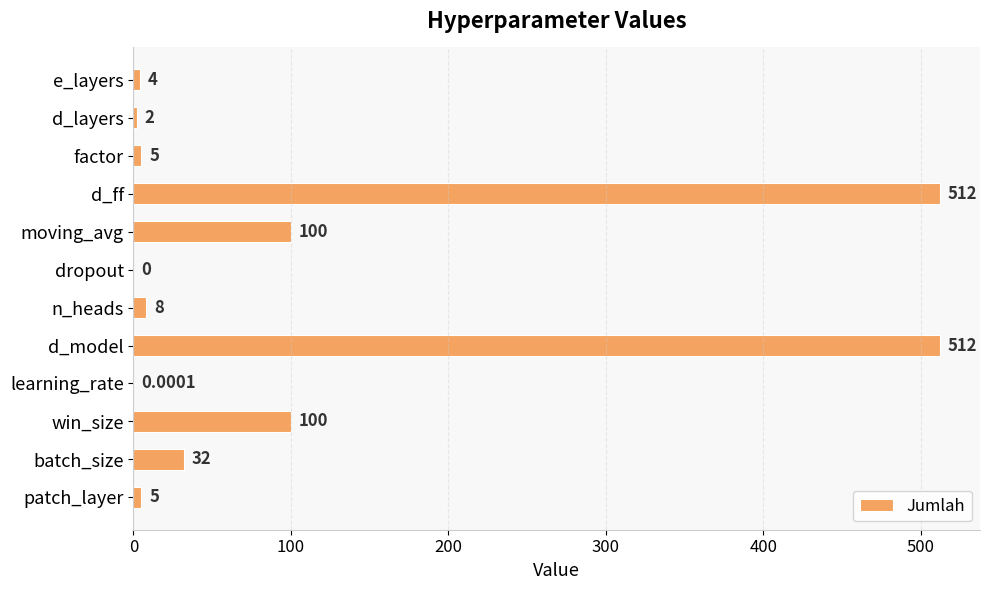

What is the greatest value displayed?

512.0